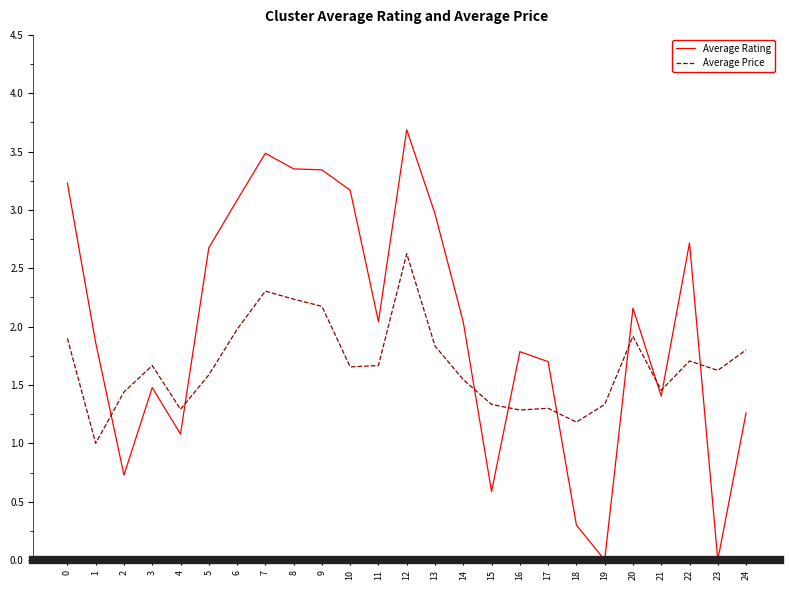

At 12, list the series in order from largest to smallest.

Average Rating, Average Price